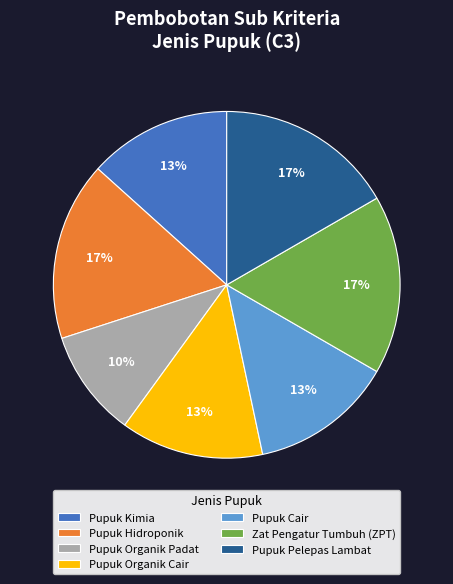

To the nearest percent, what is the average slice percentage?

14%